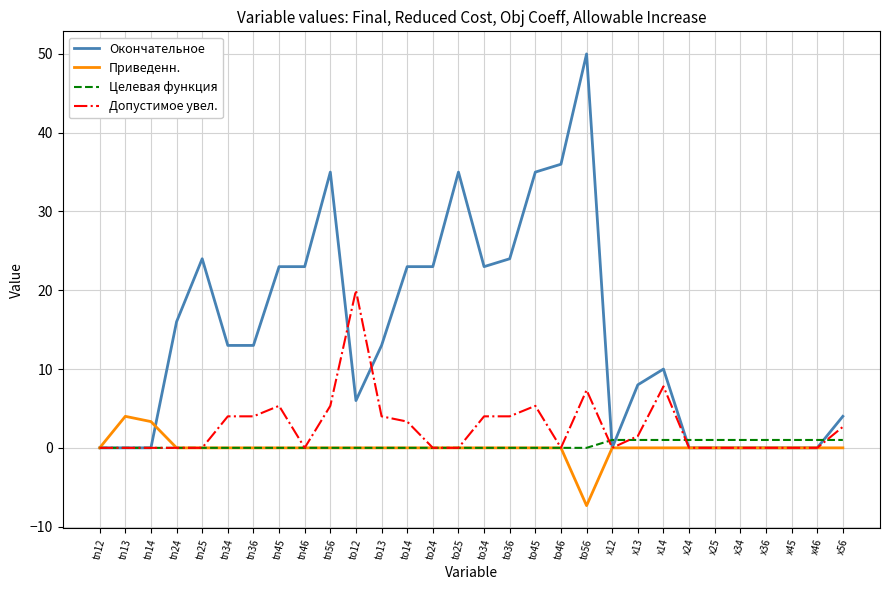

What is the maximum value shown in the chart?

50.0